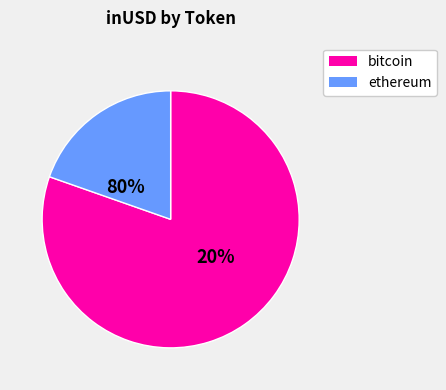

Is it true that 2 is 1% of the pie?

False